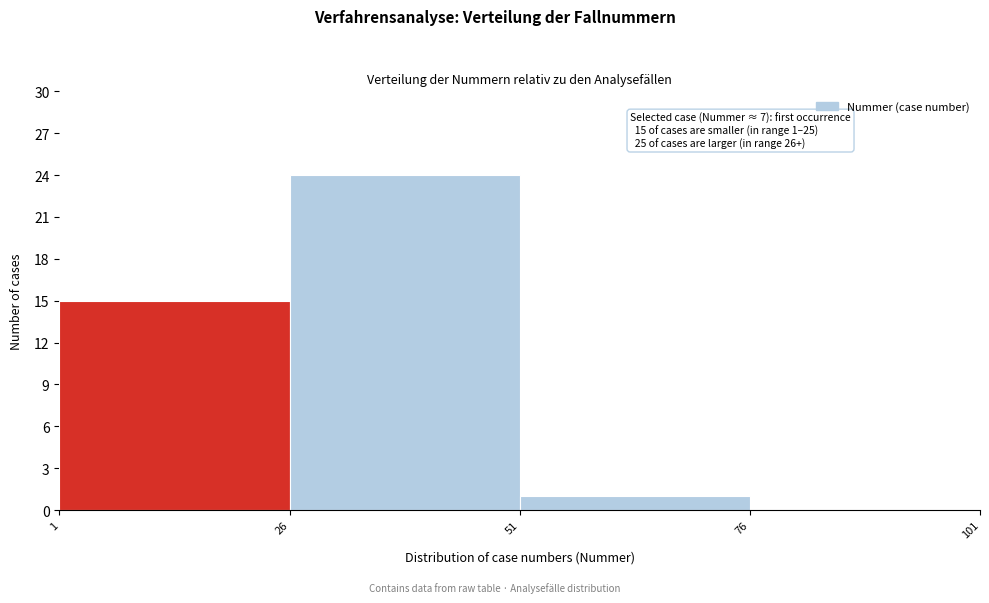

Over which range of the x-axis is the bar tallest?

26 to 51